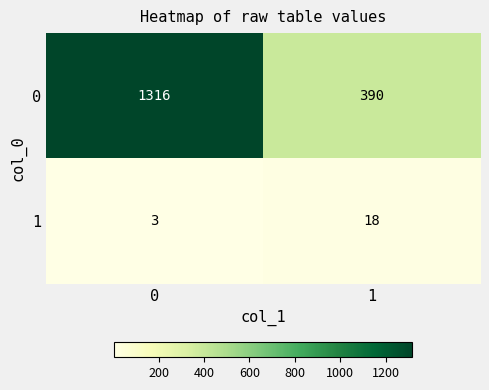

Rank the categories by 1 value from highest to lowest.

1, 0